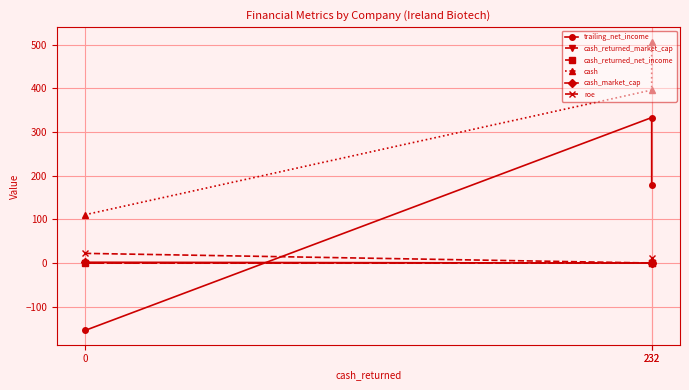

How many lines are shown in the chart?

6